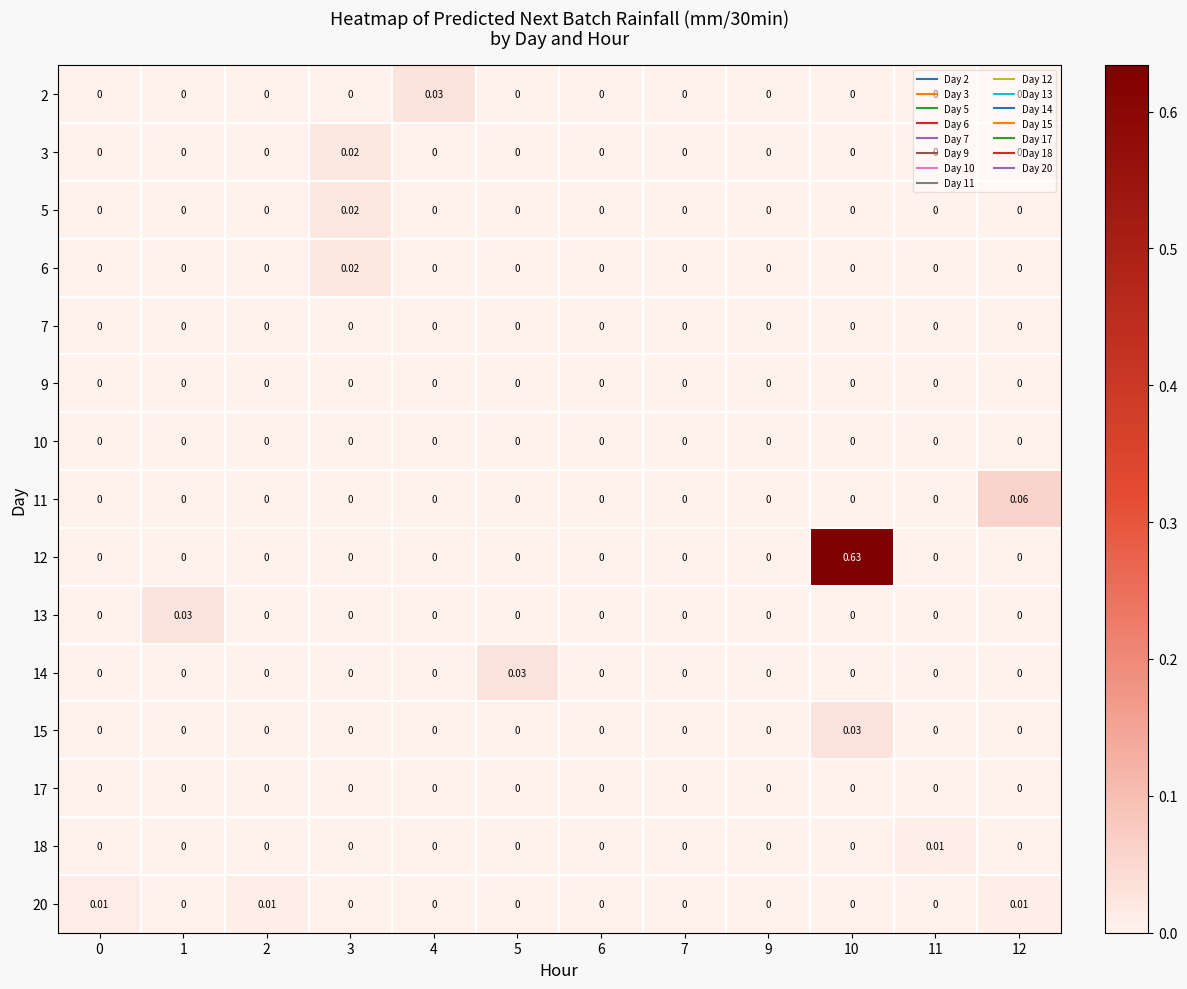

Which series has the largest range (max minus min)?

12